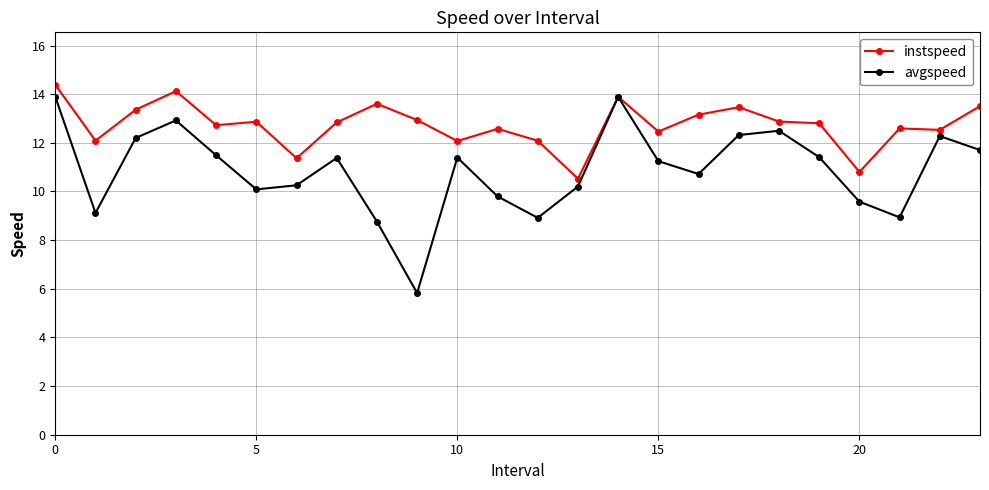

Does the chart have visible grid lines?

Yes